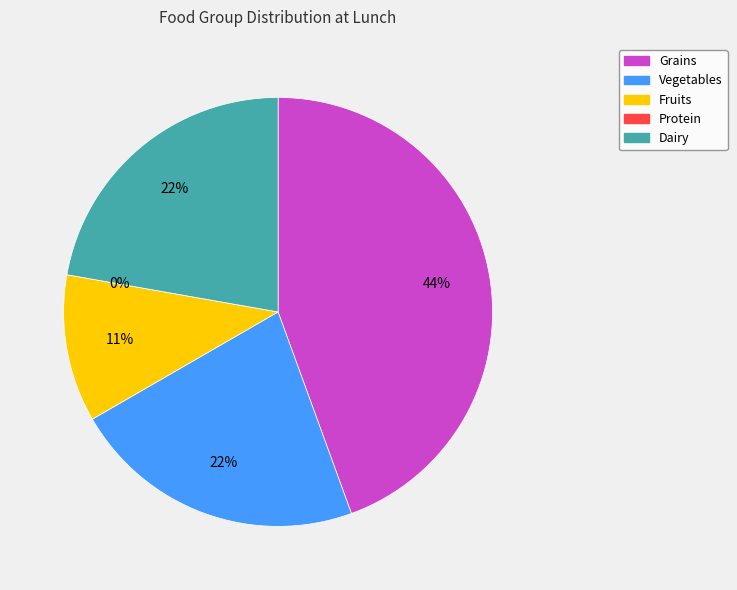

True or false: Vegetables accounts for 9% of the total.

False